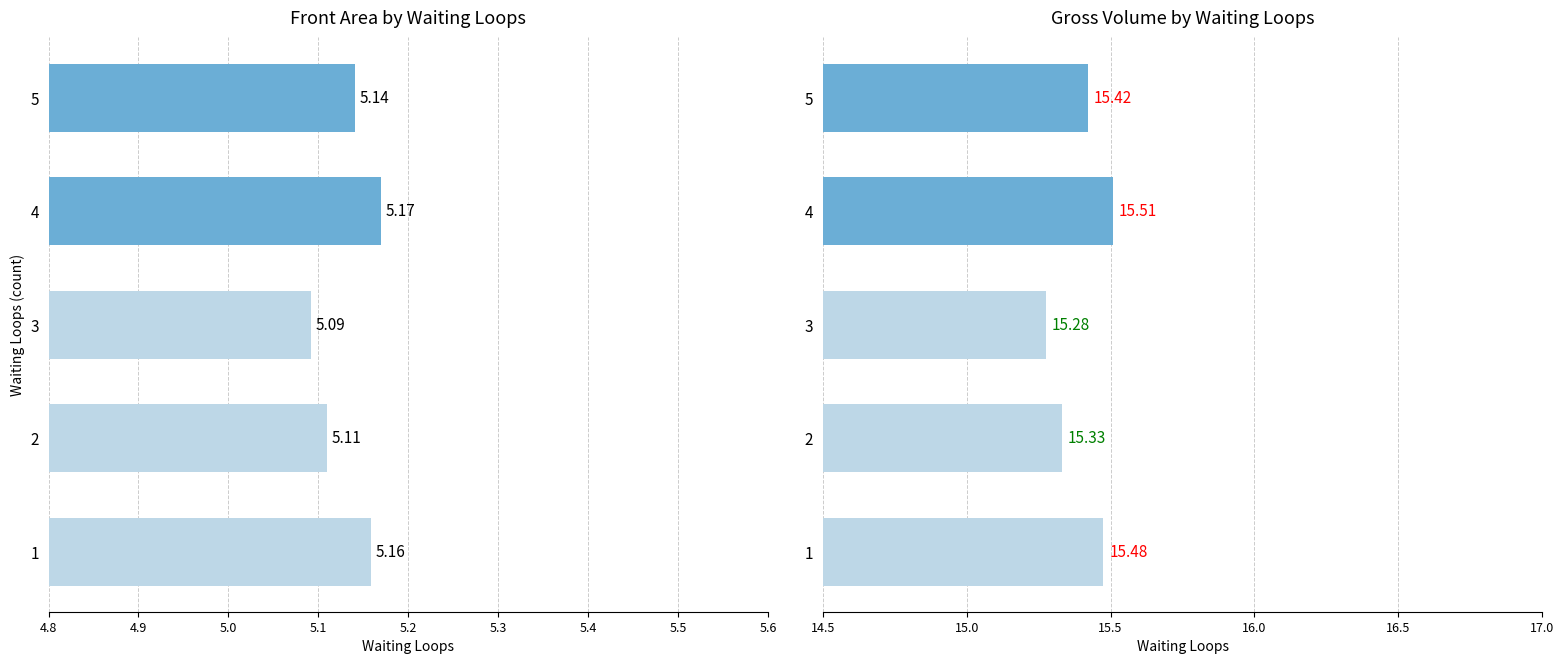

List the series in order of their peak value, highest first.

Gross Volume, Front Area